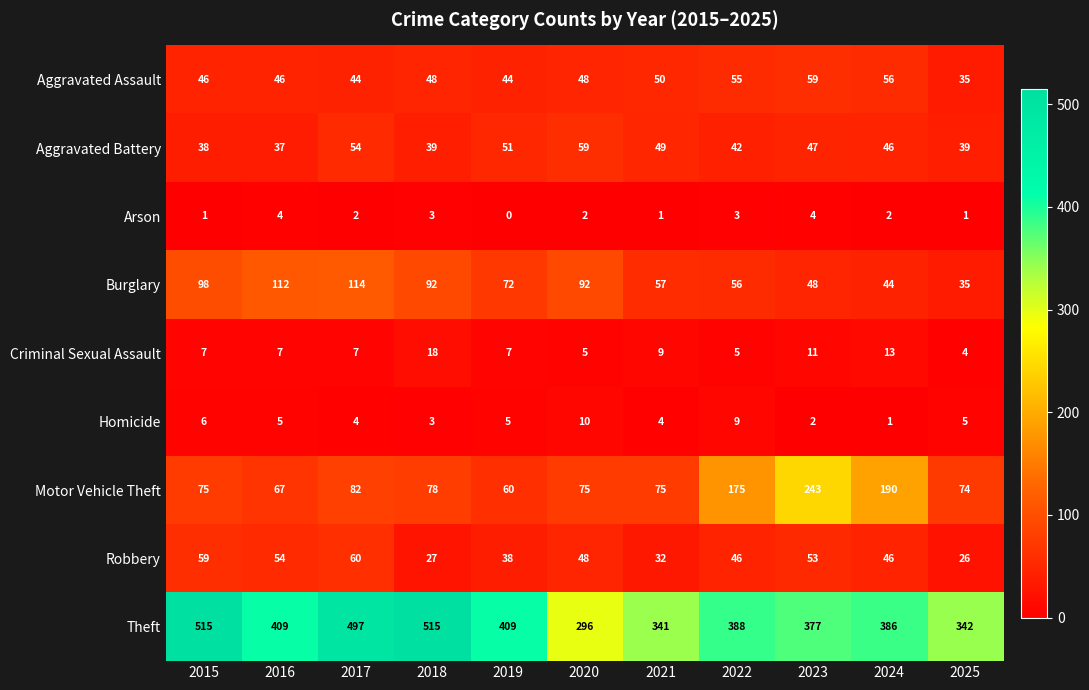

Which series has the largest total across all categories?

Theft